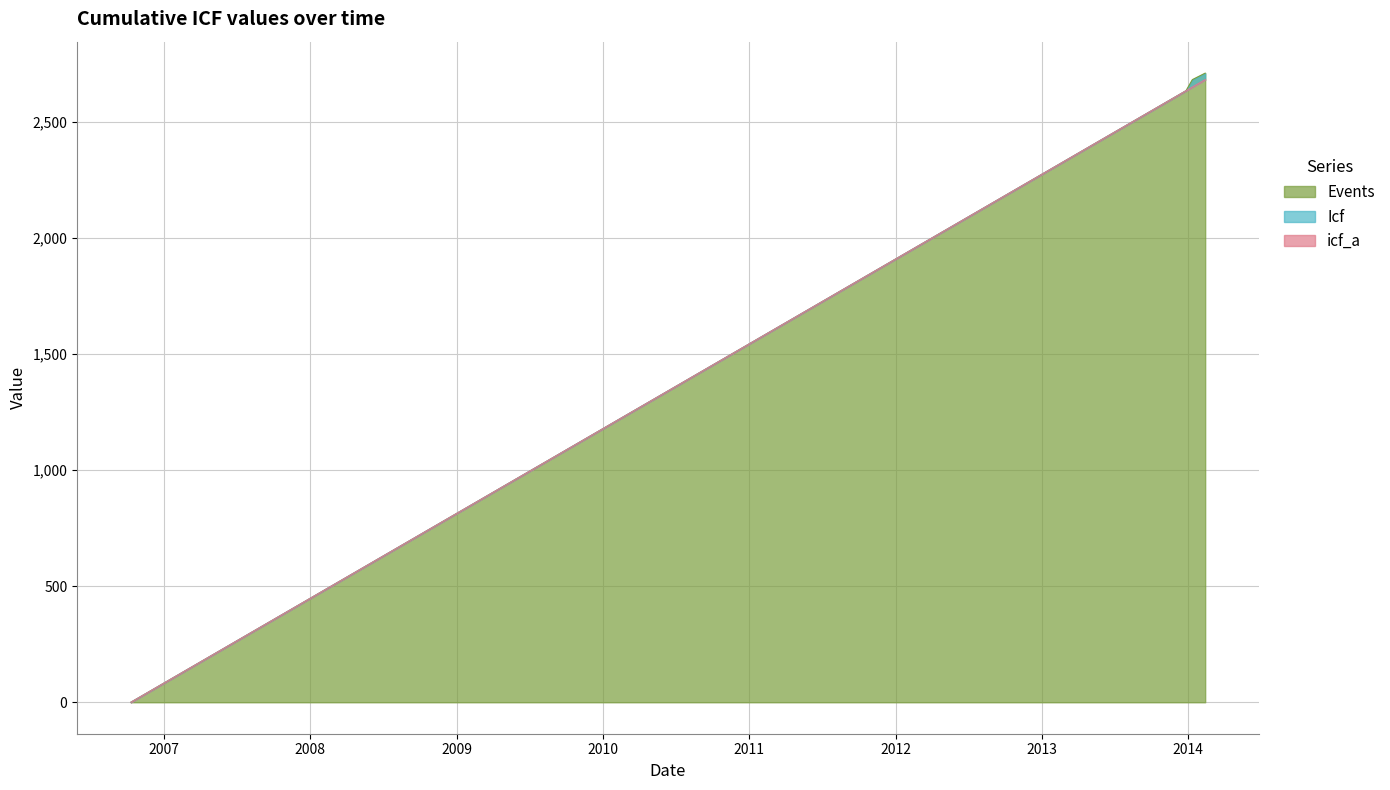

What is the label of the 24th point from the right?

2011-07-18